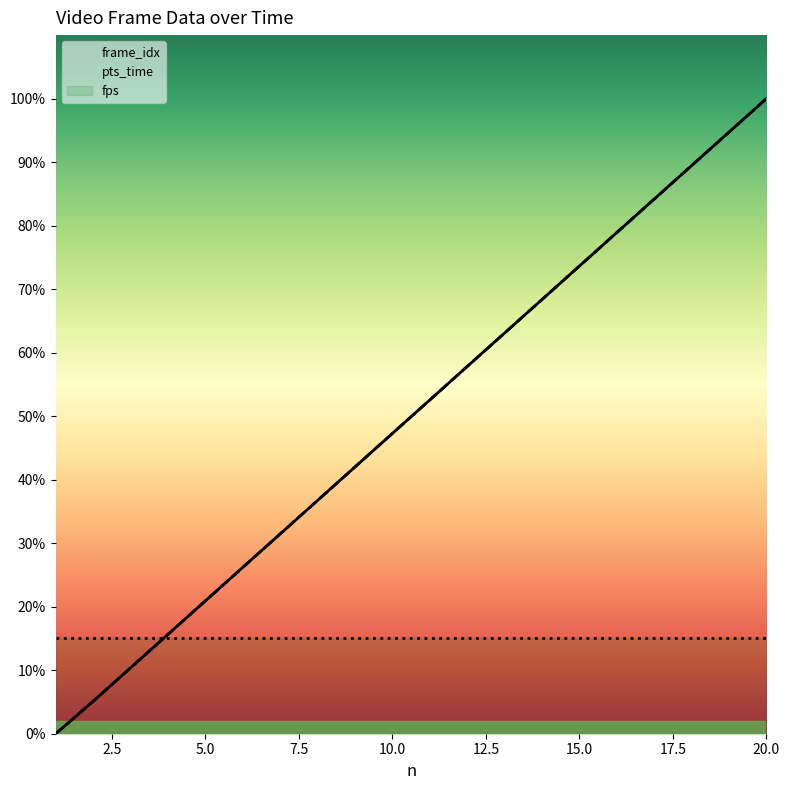

What is the value of the frame_idx point at the 9th from the left?

239.0